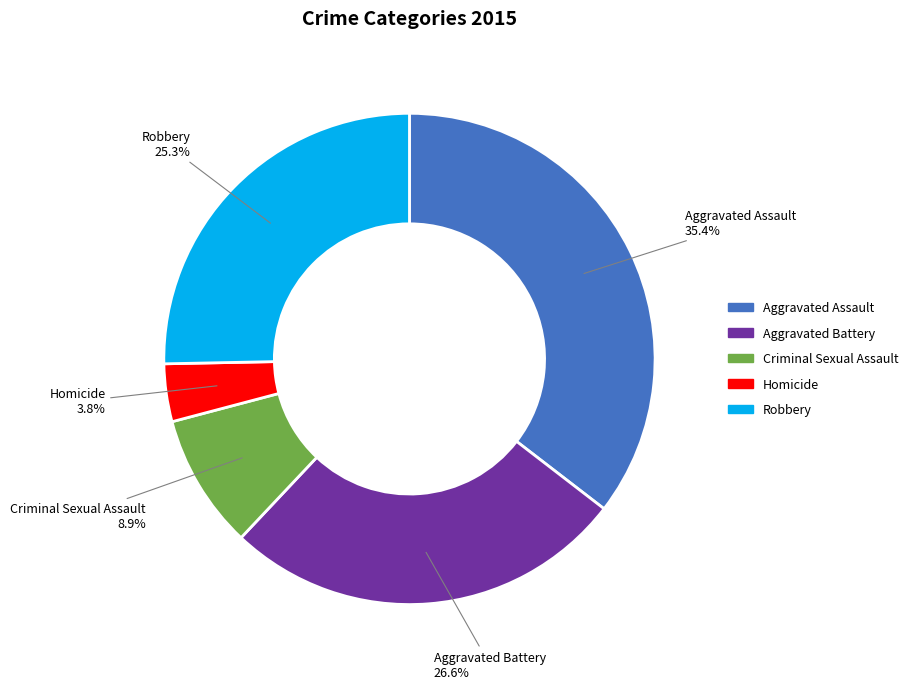

How many slices are in this pie chart?

5